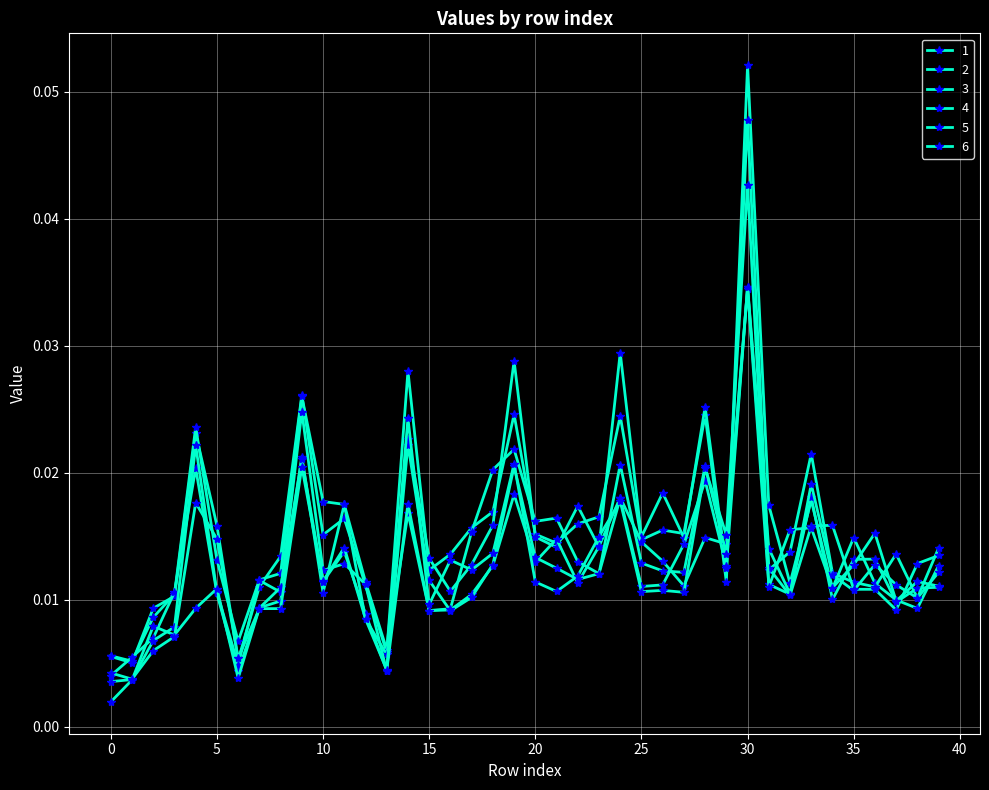

How many data points does each series have?

40